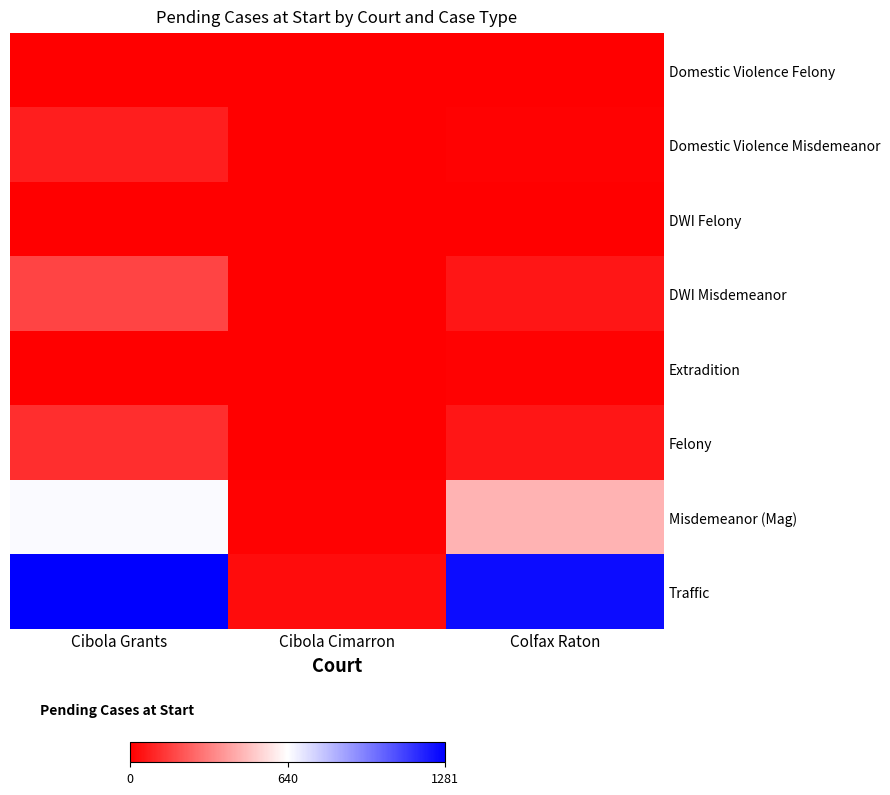

At which category is the sum across all series the highest?

Cibola Grants